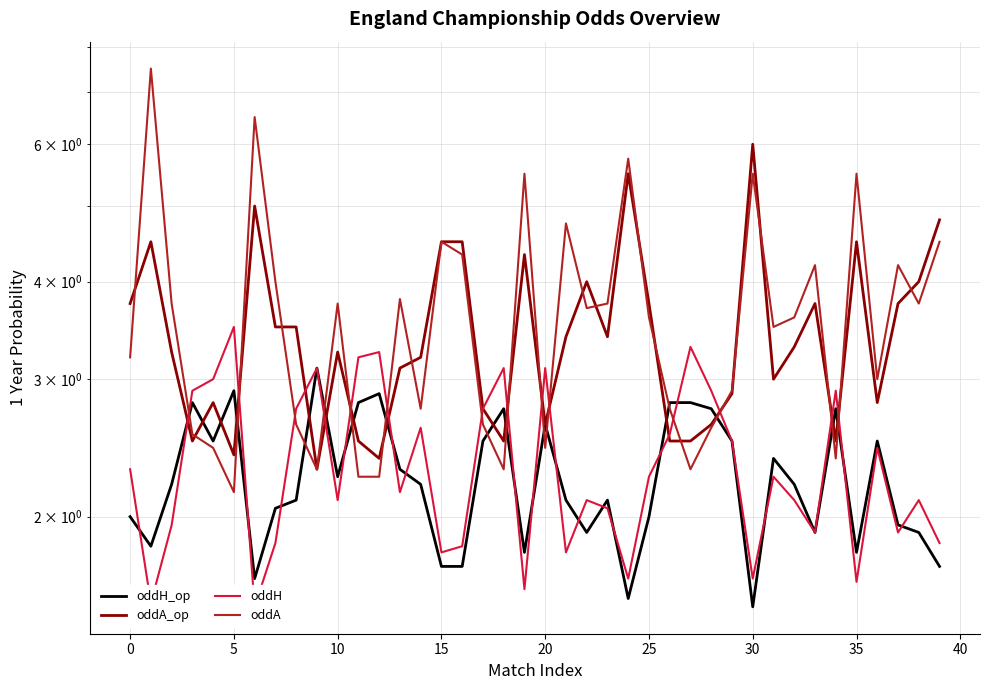

How many distinct data groups are displayed?

4